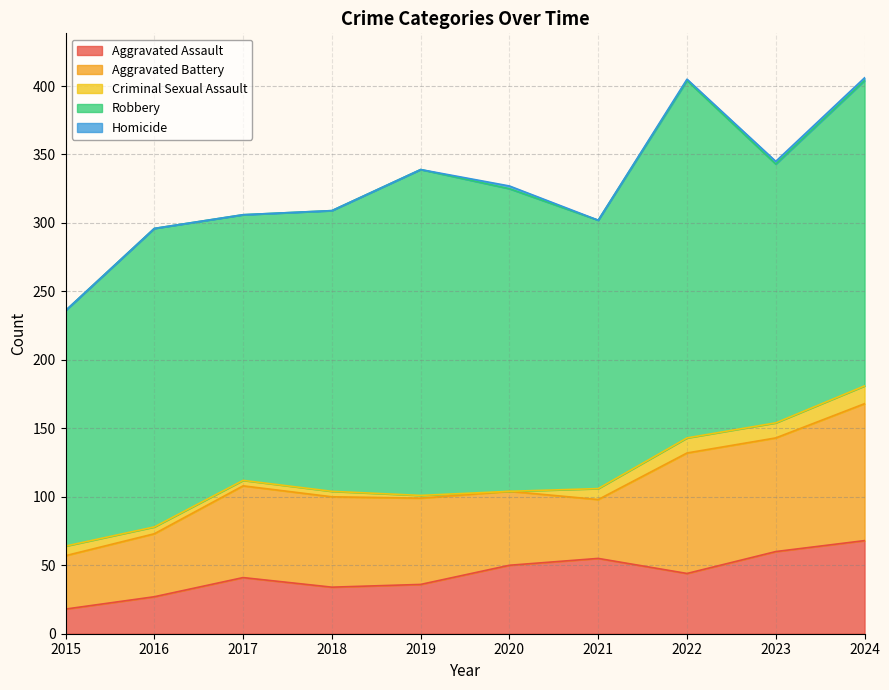

What value does the Aggravated Battery series have at 2017, to the nearest 5?

65